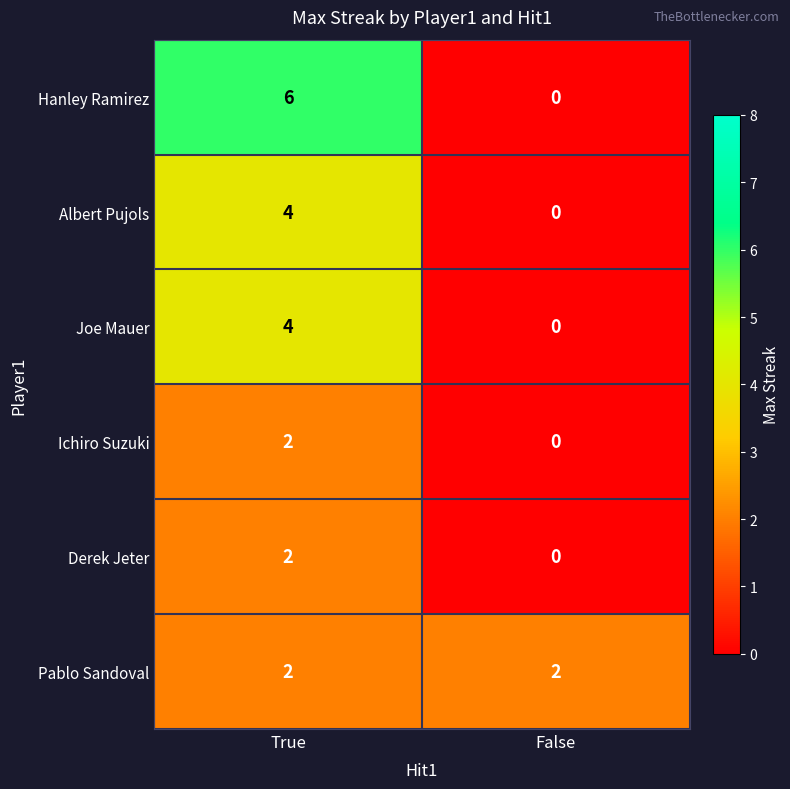

What is the difference between the Hanley Ramirez values at False and True?

6